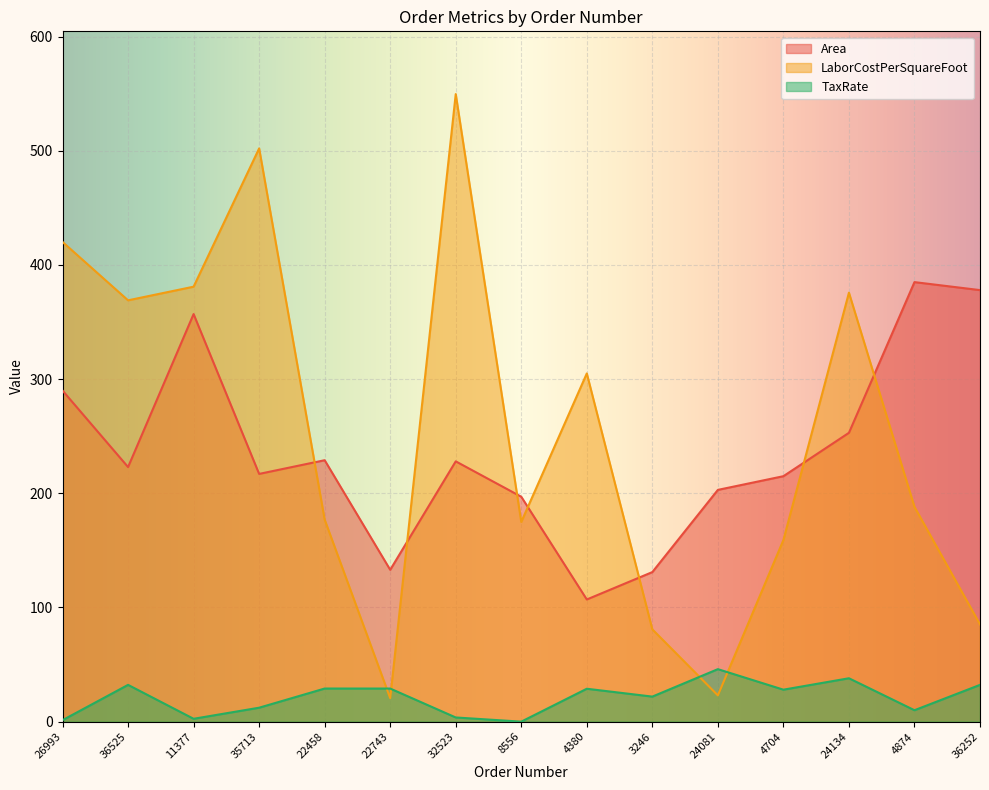

Where is the first local minimum for TaxRate?

11377